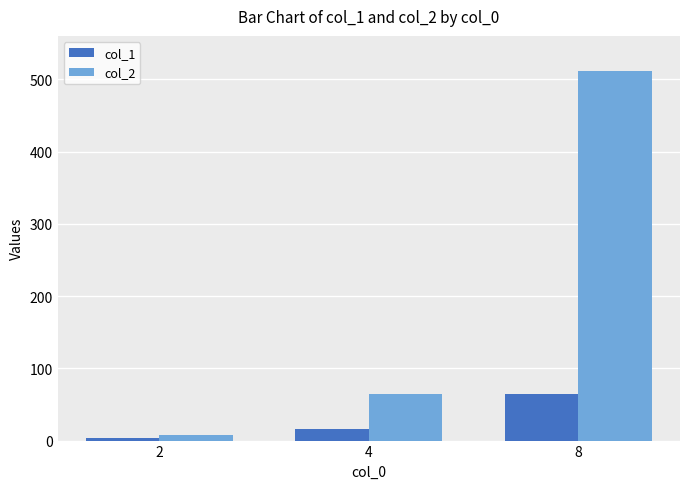

Which series has the widest spread of values?

col_2